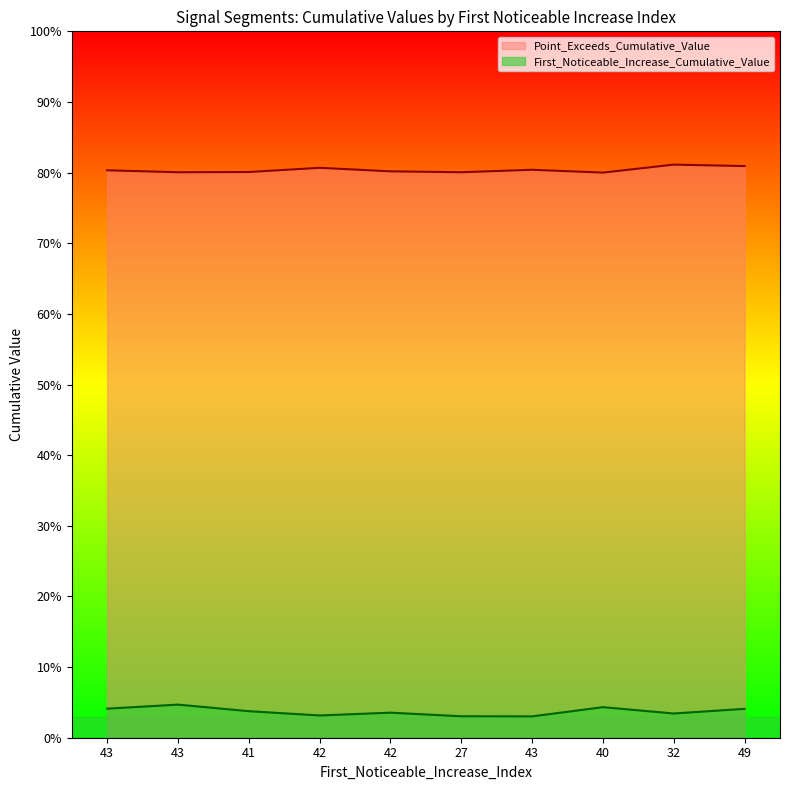

Is the value of Point_Exceeds_Cumulative_Value at 43 greater than the value of First_Noticeable_Increase_Cumulative_Value at 32?

Yes